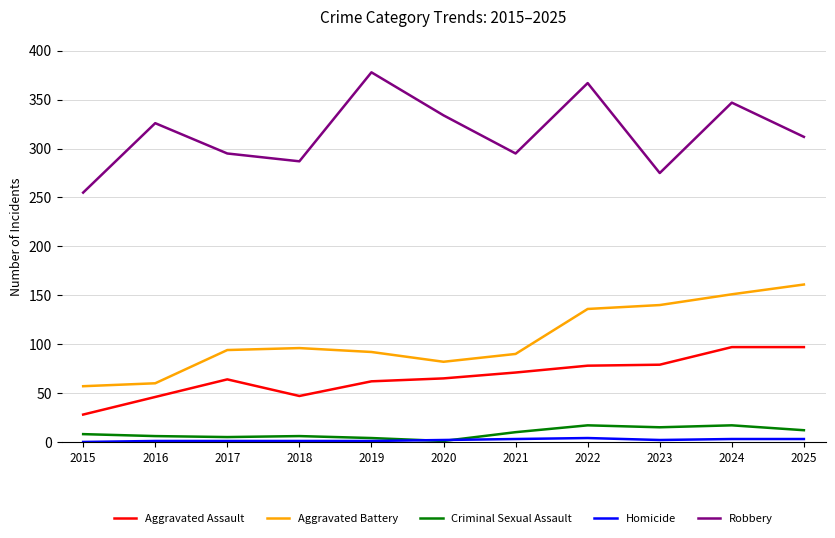

What is the minimum value for Aggravated Assault?

28